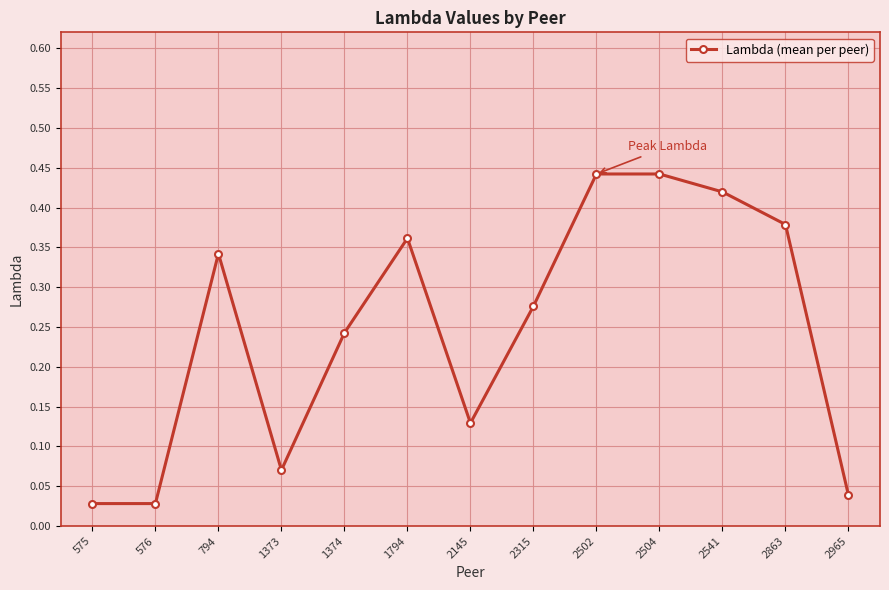

True or false: the data shows 0.6 at 2863.

False